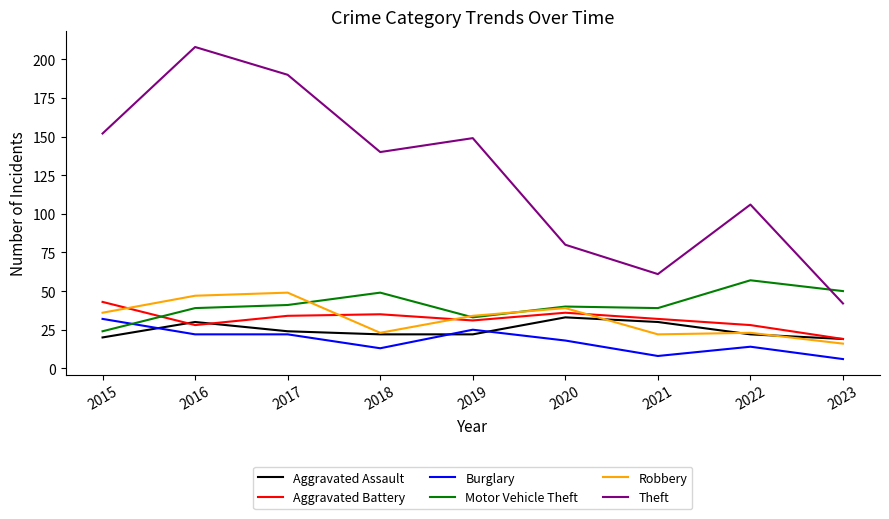

What is the greatest value displayed?

208